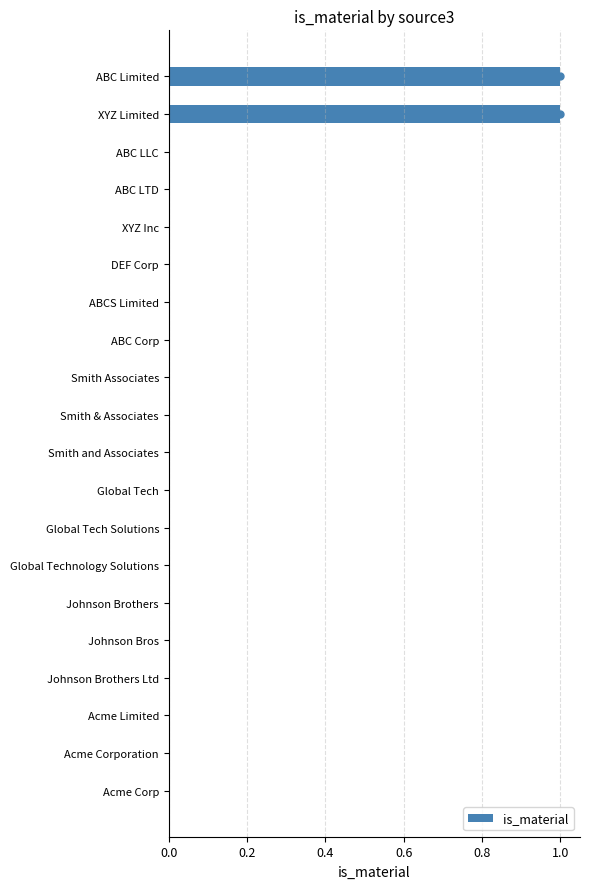

What is the greatest value displayed?

1